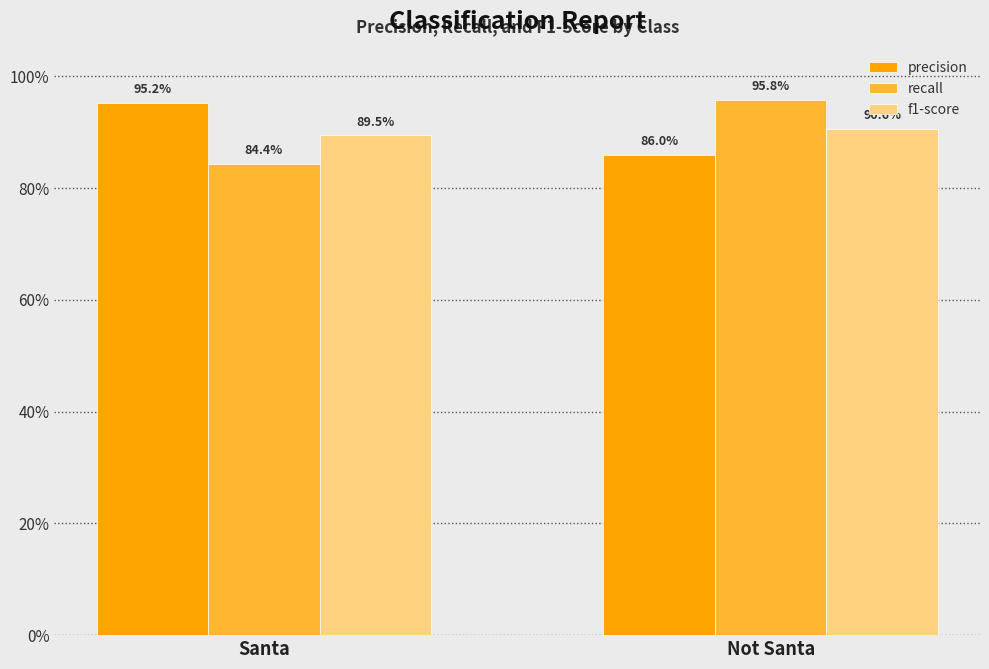

Does the chart contain any negative values?

No